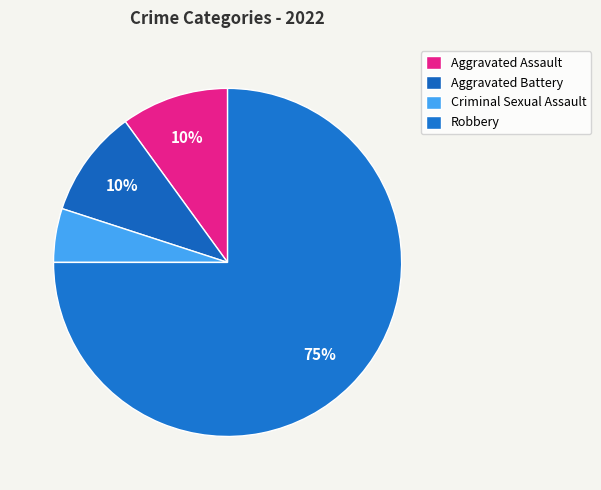

What is the ratio of the value at Robbery to the value at Criminal Sexual Assault?

15.0